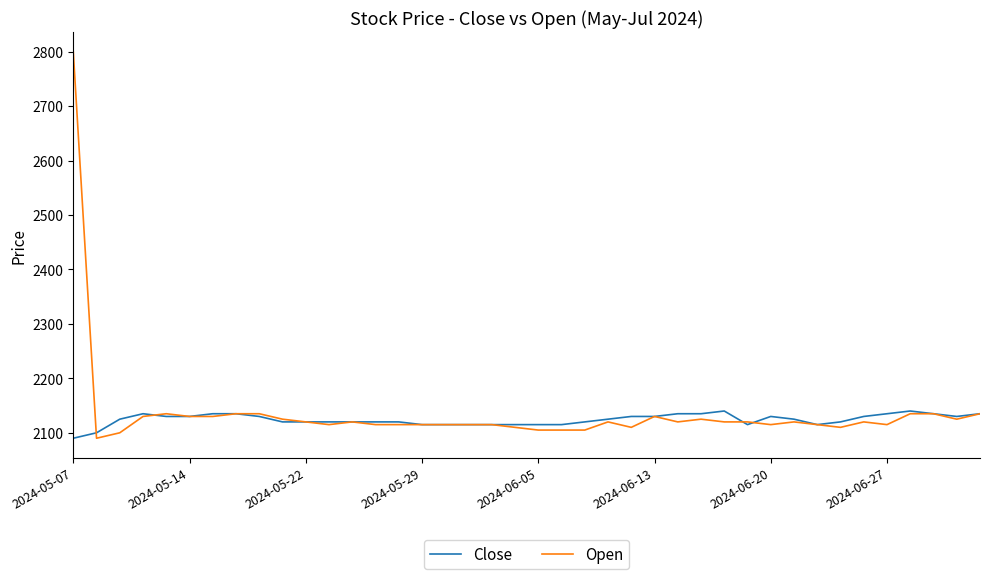

Which series has the largest range (max minus min)?

Open